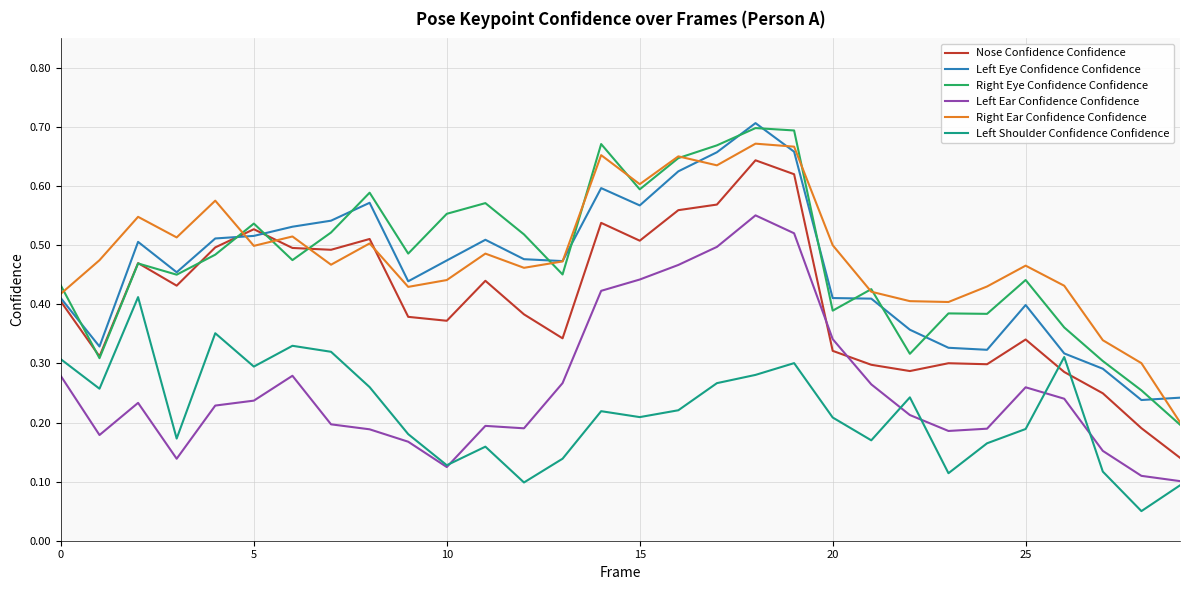

How many distinct data groups are displayed?

6